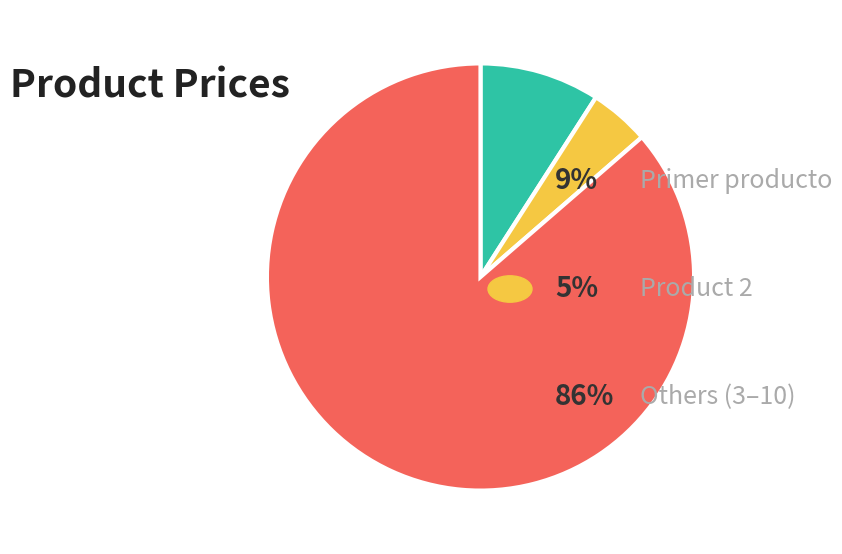

Is there a majority slice in this chart?

Yes